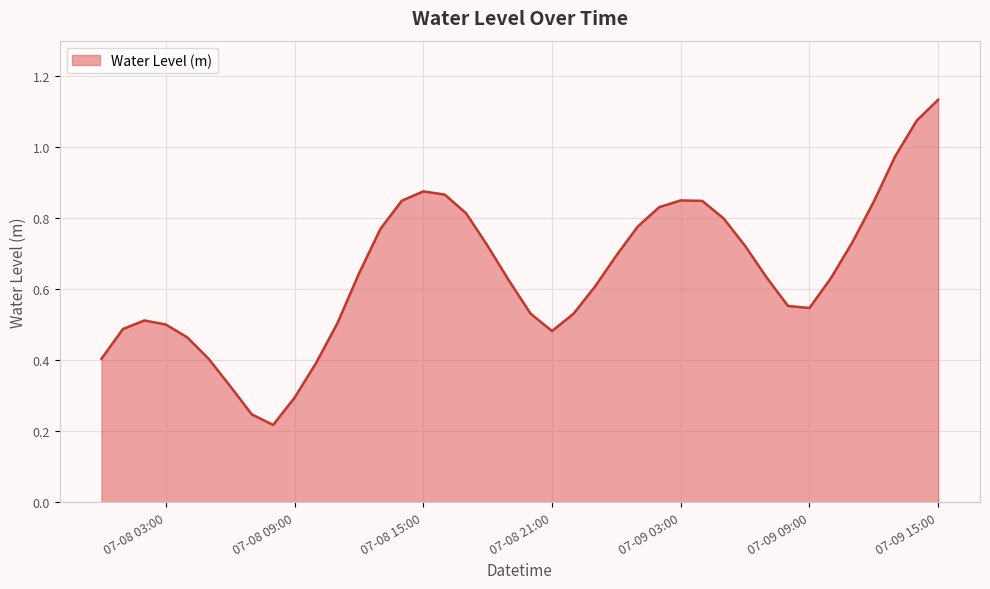

What is the minimum value shown in the chart?

0.2